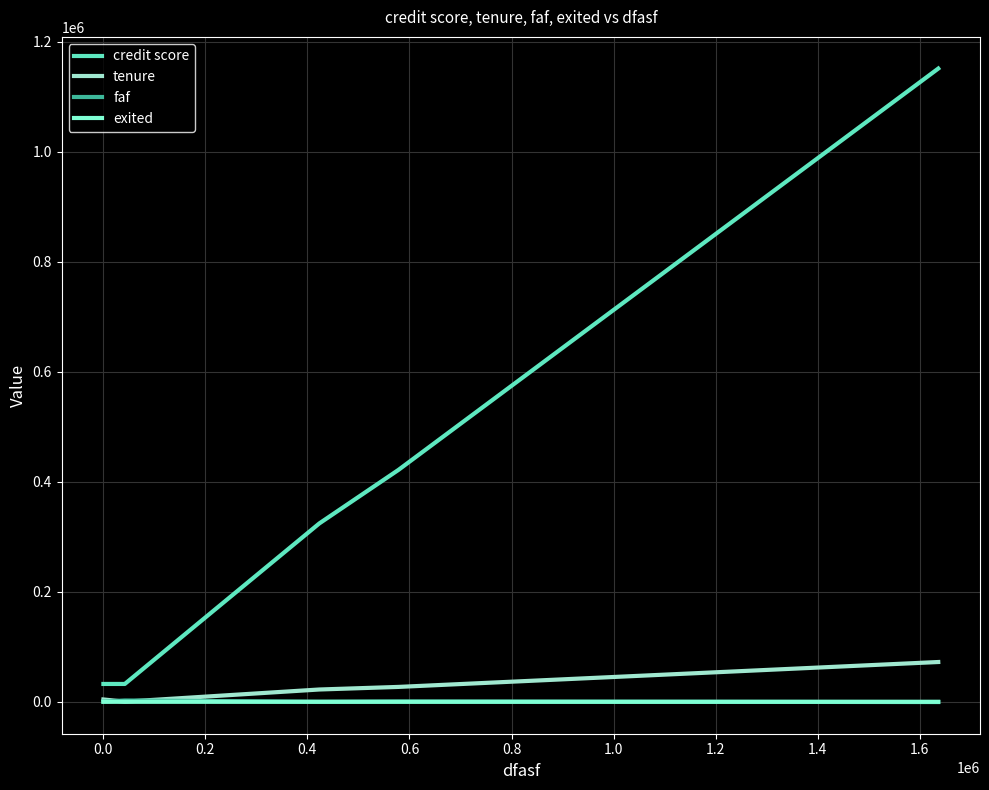

Count the exited values in the range 0 to 1.

10